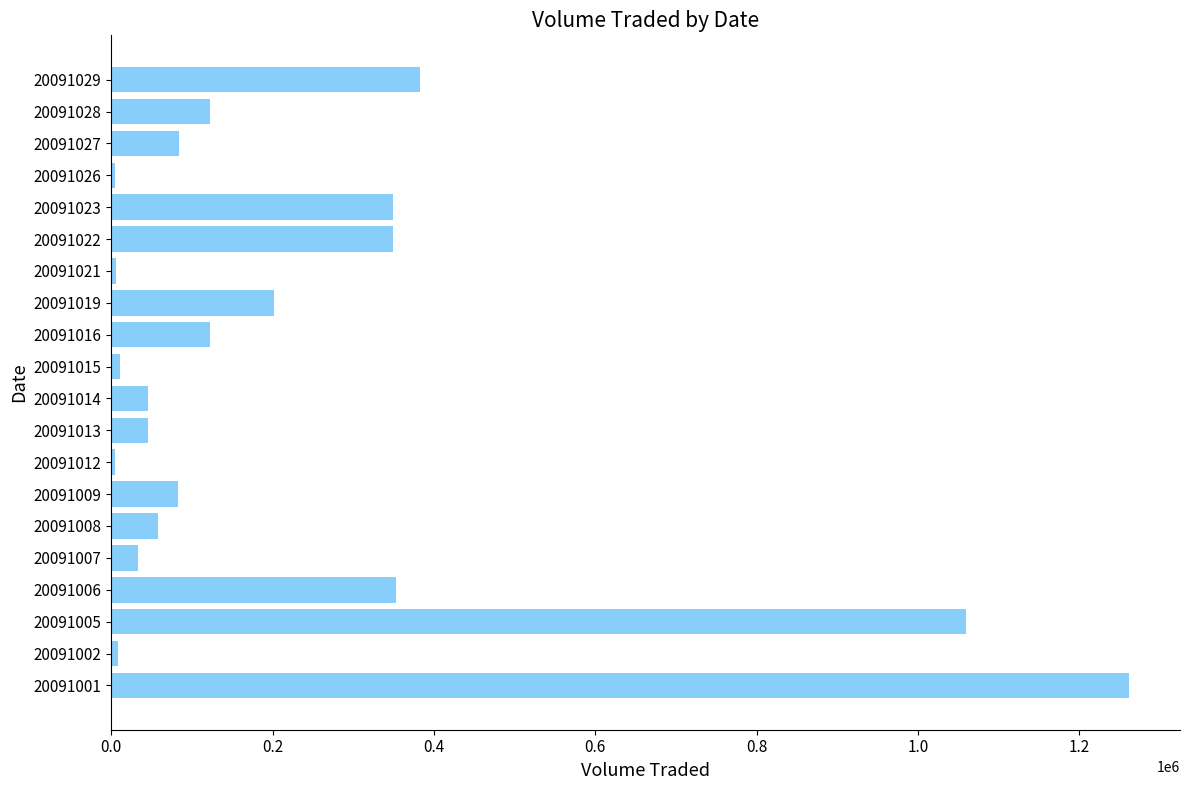

How many bars are there in total?

20